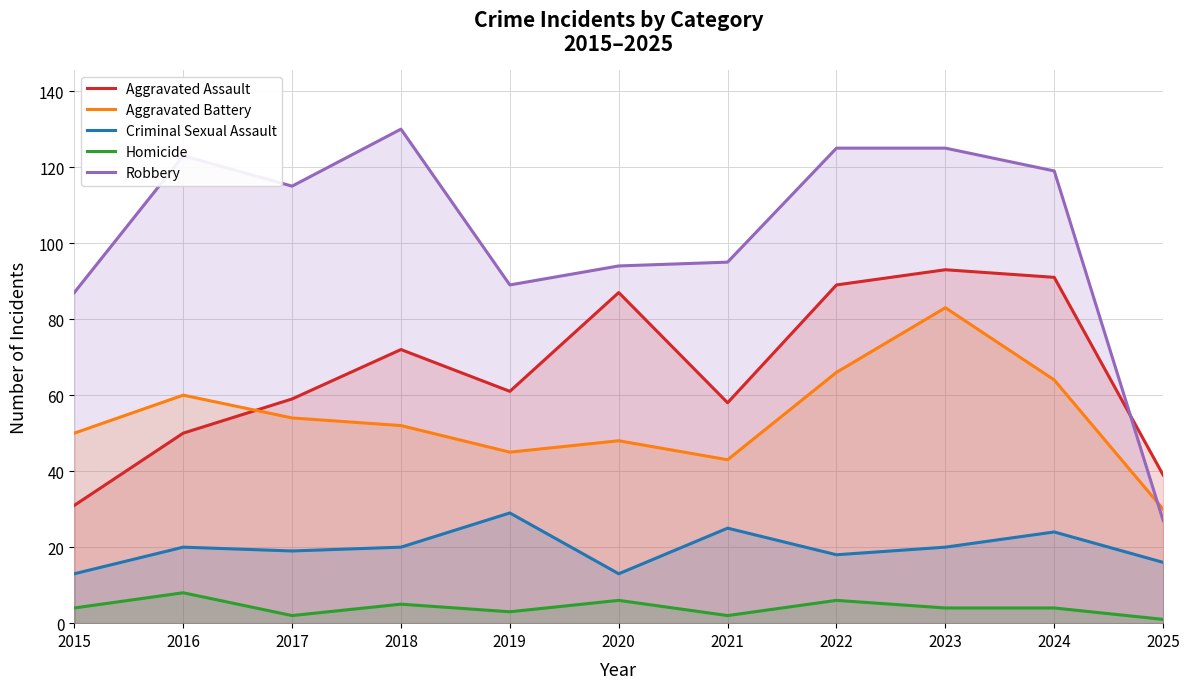

Which series ends up on top after the final intersection of Aggravated Assault and Robbery?

Aggravated Assault